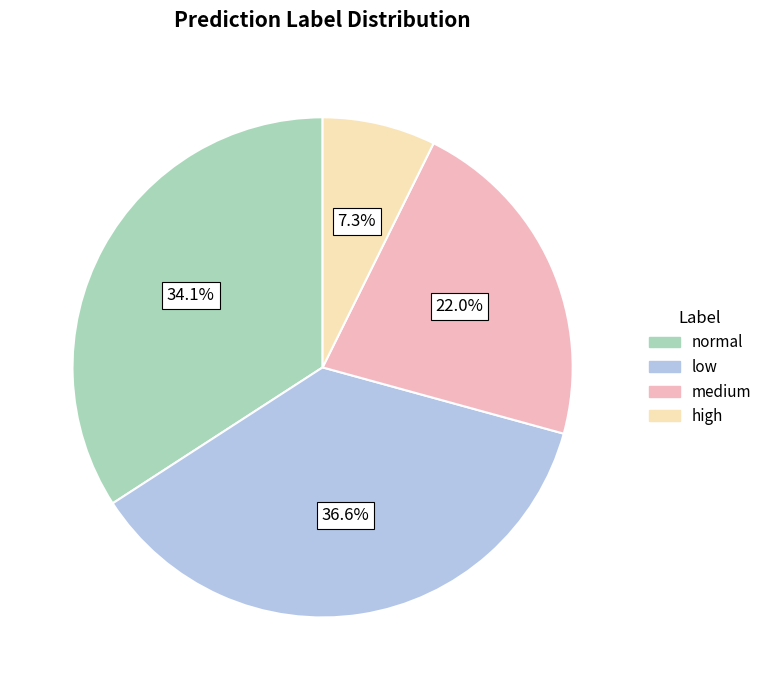

Is there a majority slice in this chart?

No